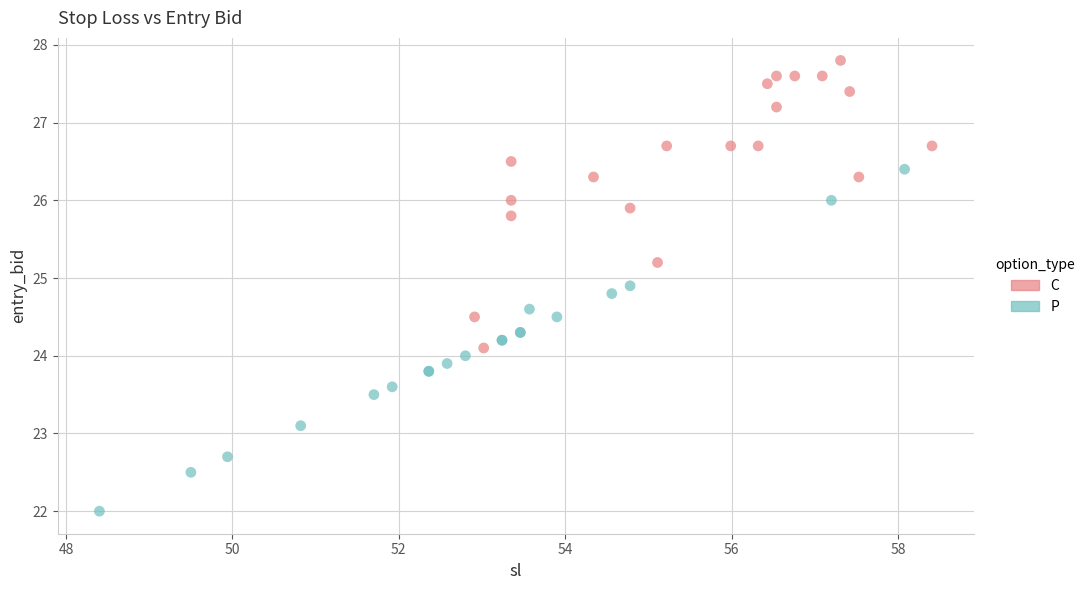

Which series has the widest spread of Y values?

P